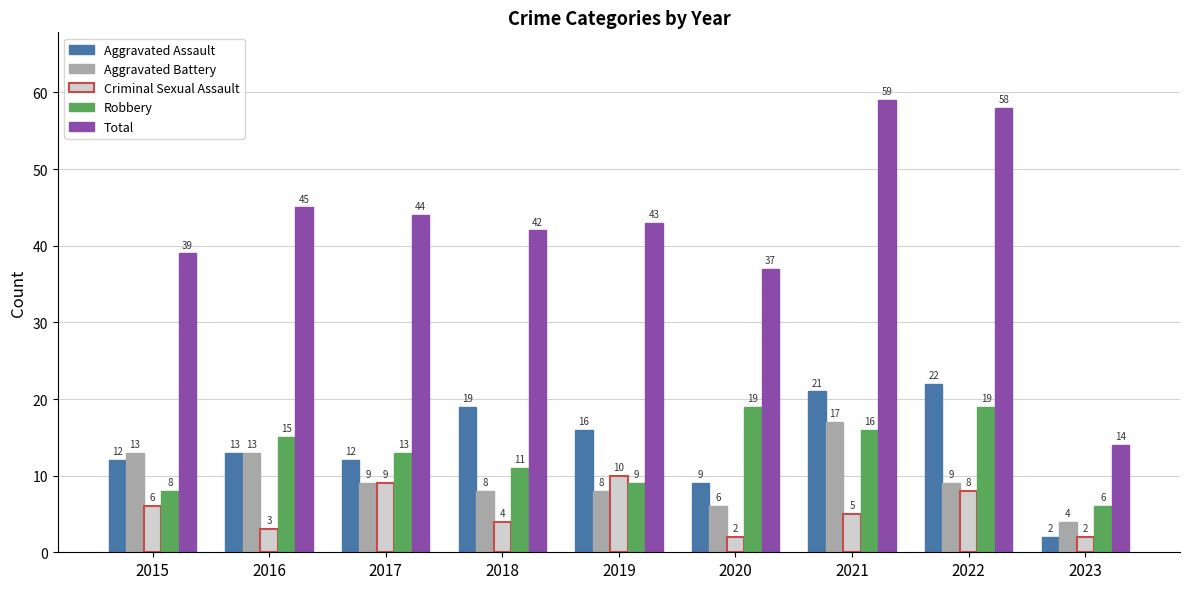

What is the value of the Robbery bar at the 6th from the left?

19